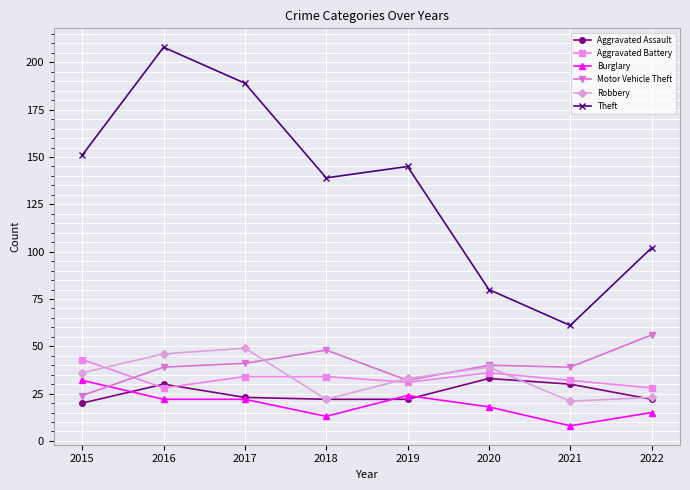

At 2015, list the series in order from largest to smallest.

Theft, Aggravated Battery, Robbery, Burglary, Motor Vehicle Theft, Aggravated Assault